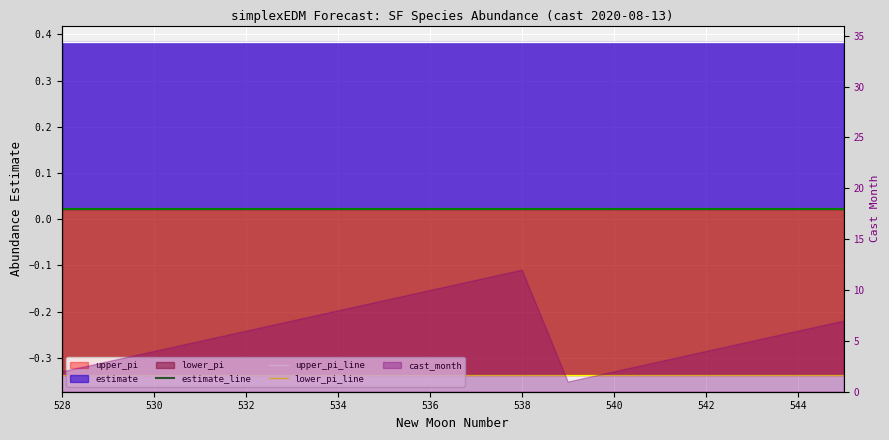

At how many categories does at least one series exceed 0?

18